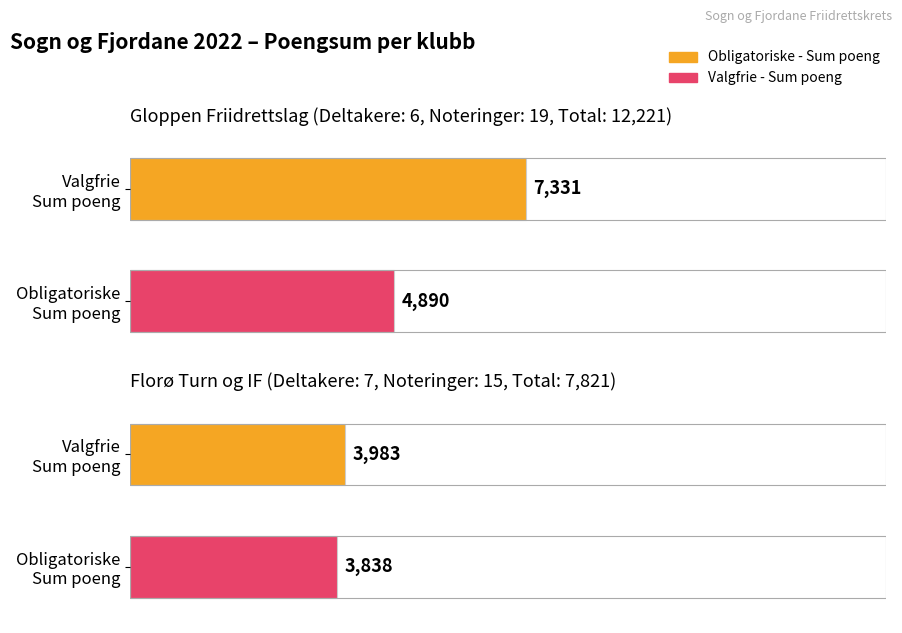

Rank the series by their average value, from lowest to highest.

Valgfrie - Sum poeng, Obligatoriske - Sum poeng